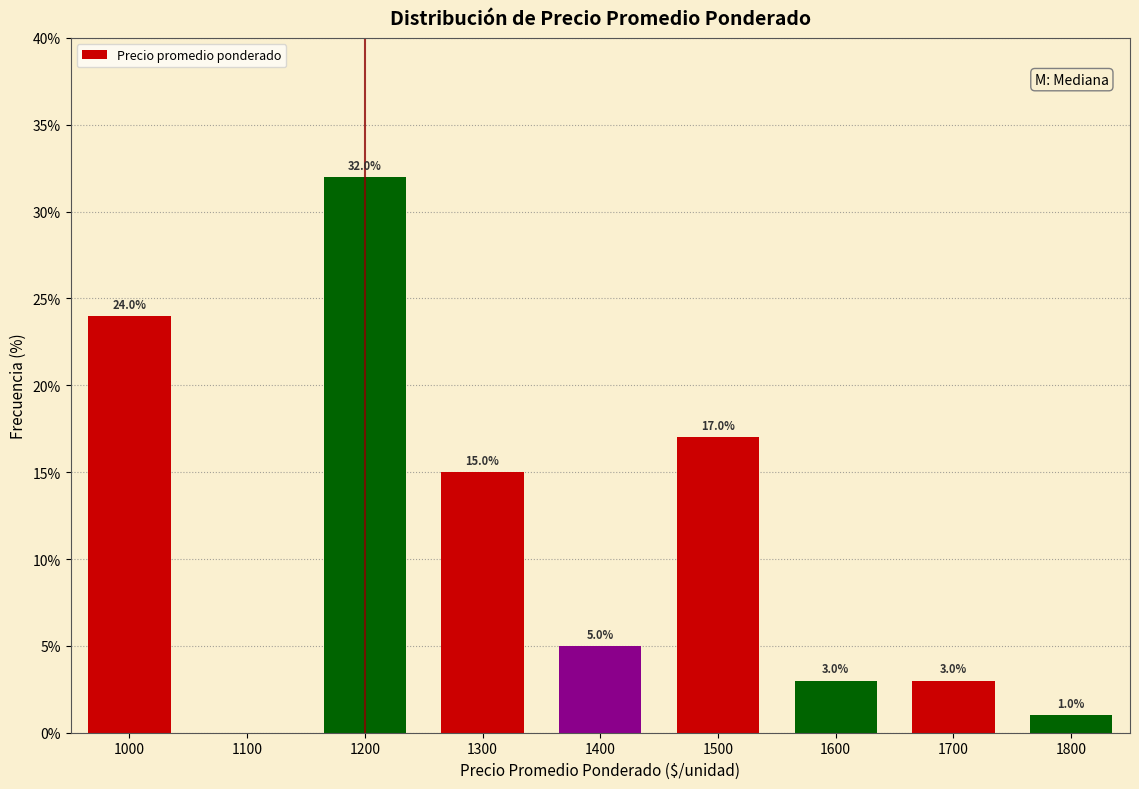

Over which range of the x-axis is the bar tallest?

1150 to 1250